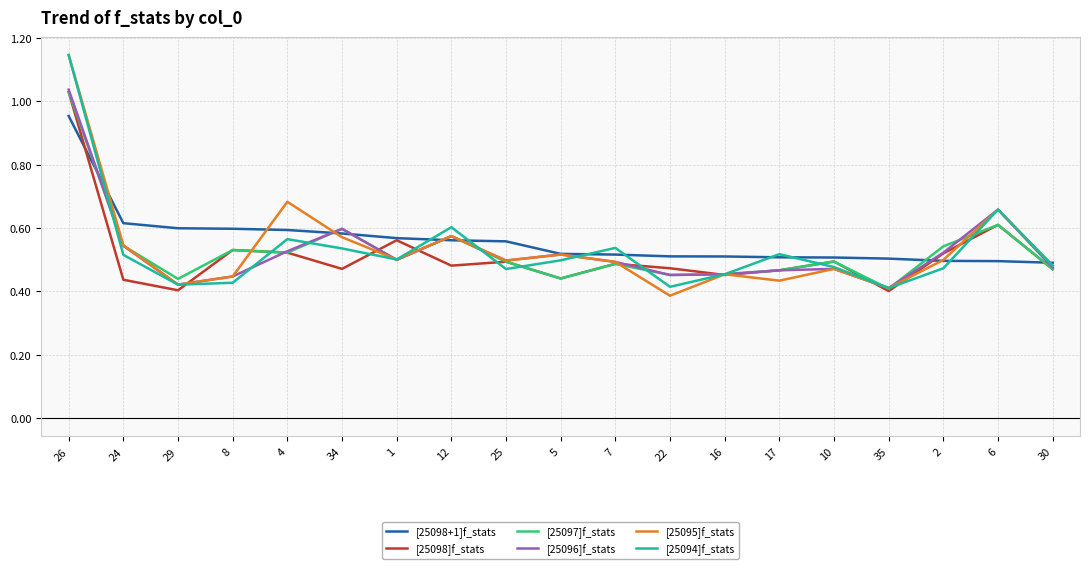

Does the chart have visible grid lines?

Yes